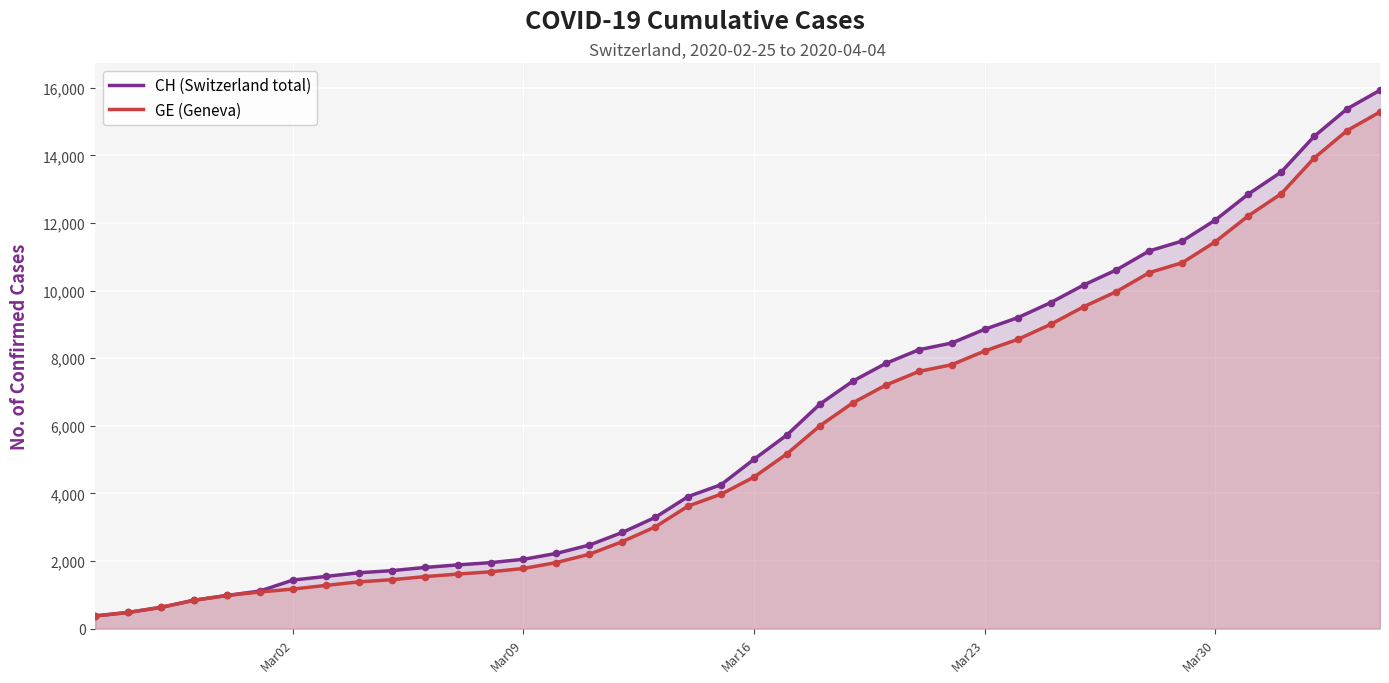

Which series reaches the minimum Y coordinate?

CH (Switzerland total)